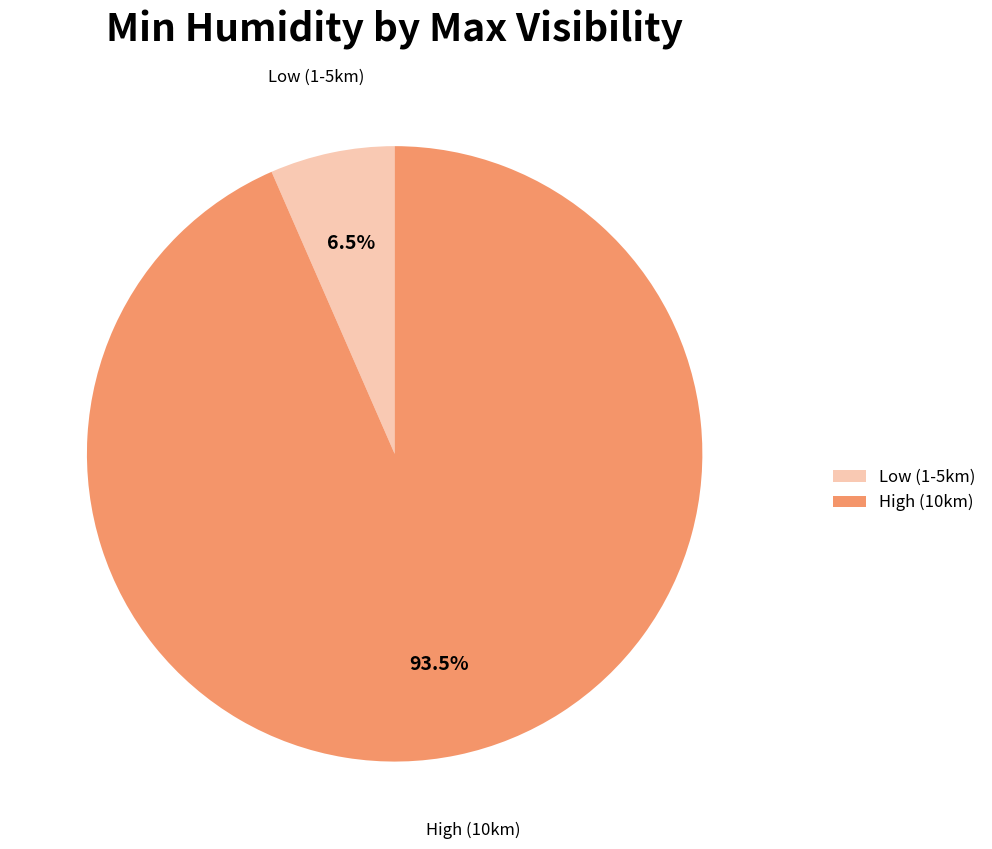

Is there any slice that represents more than half of the pie?

Yes